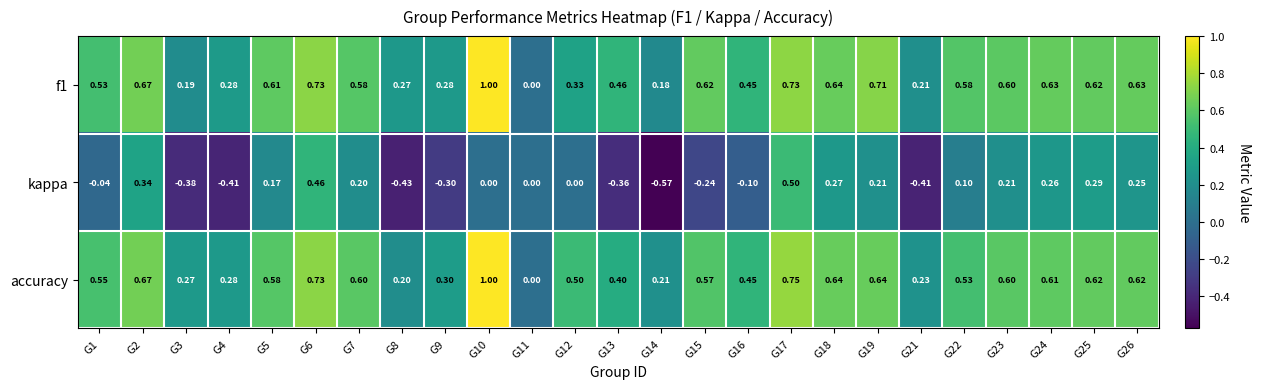

Which series has the widest spread of values?

kappa